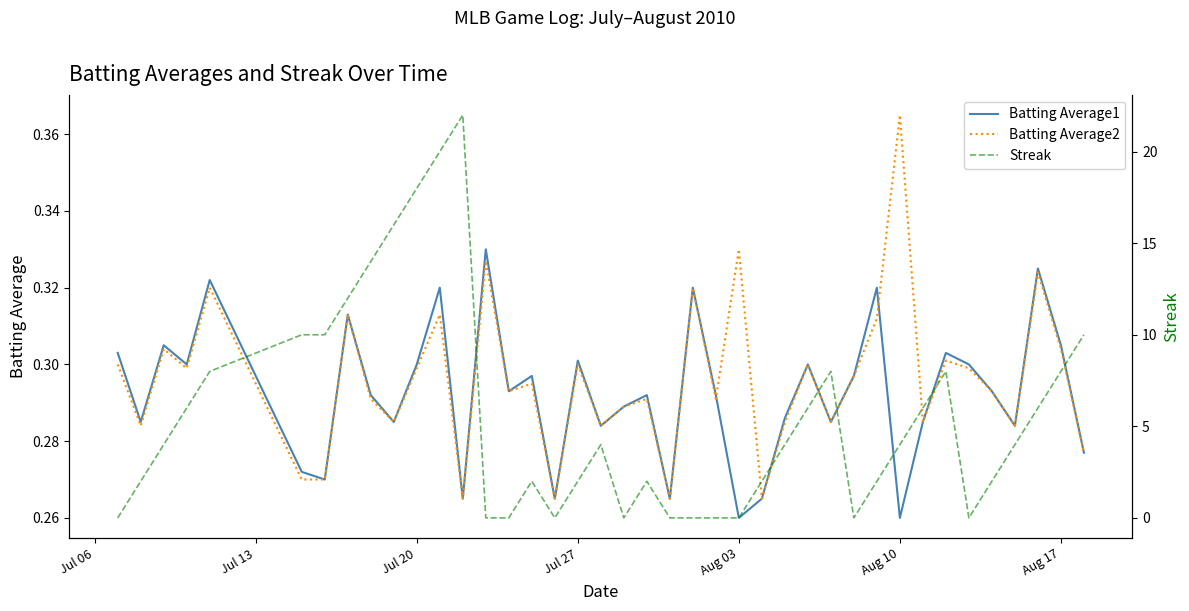

Which category has the highest value in the Batting Average2 series?

Aug 10